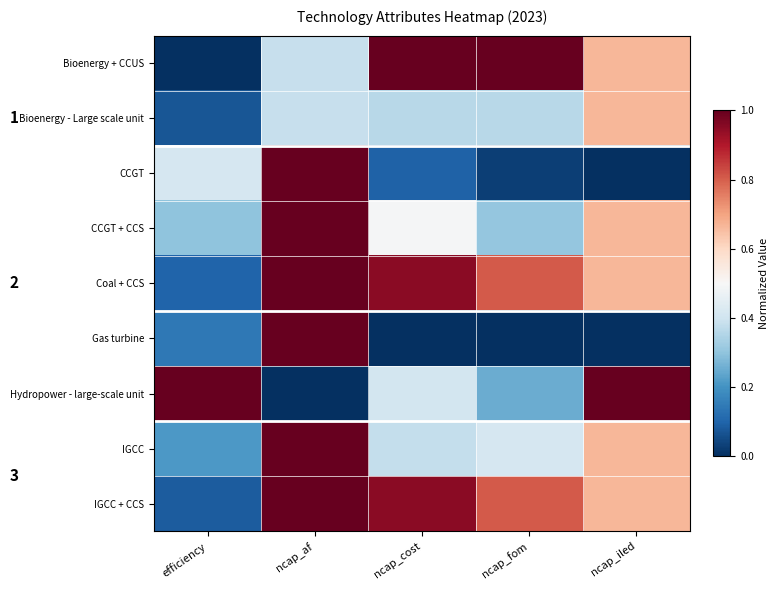

How many data points does each series have?

5